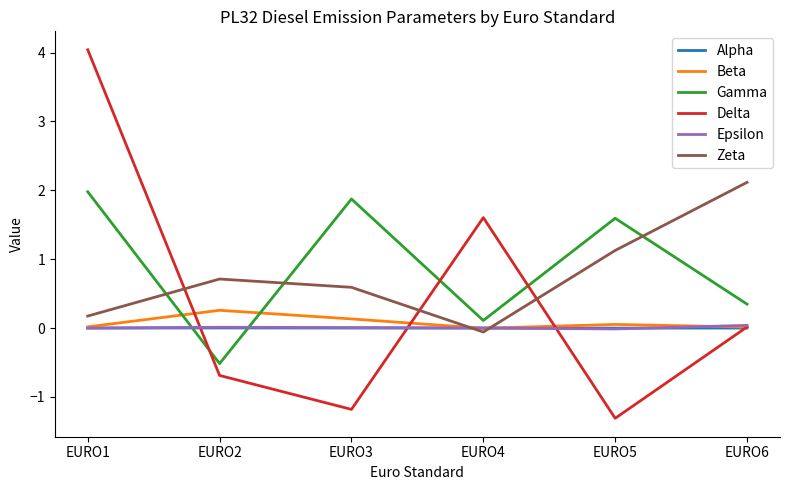

How many distinct data groups are displayed?

6